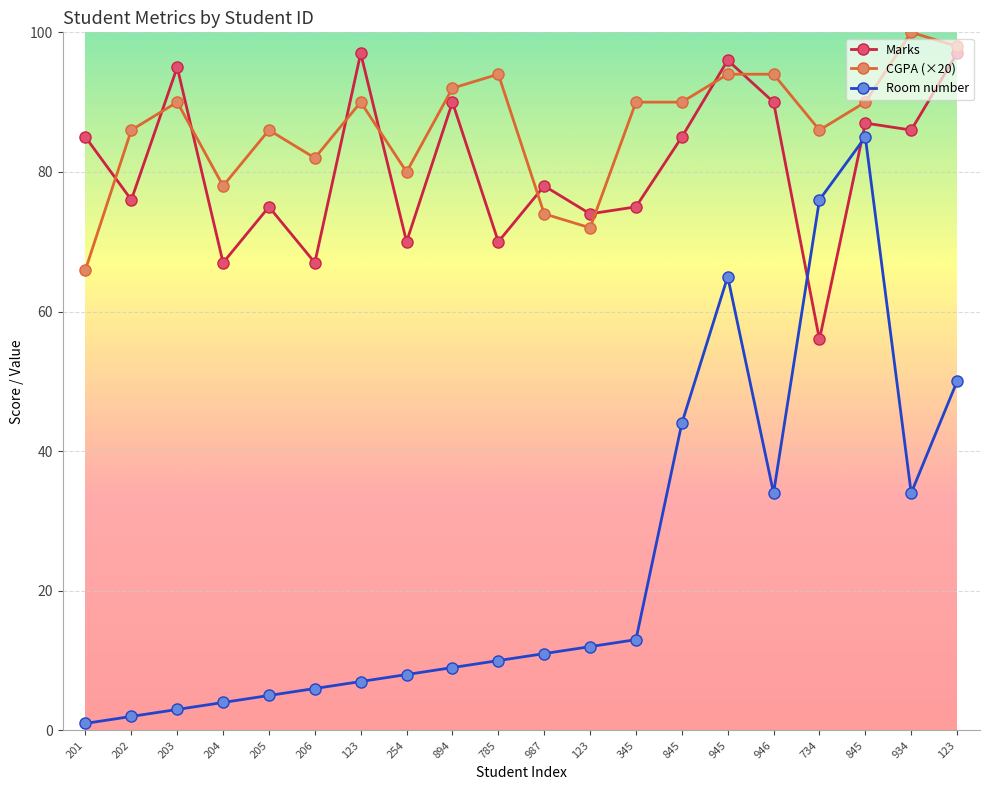

Does the chart display data point markers on the line(s)?

Yes